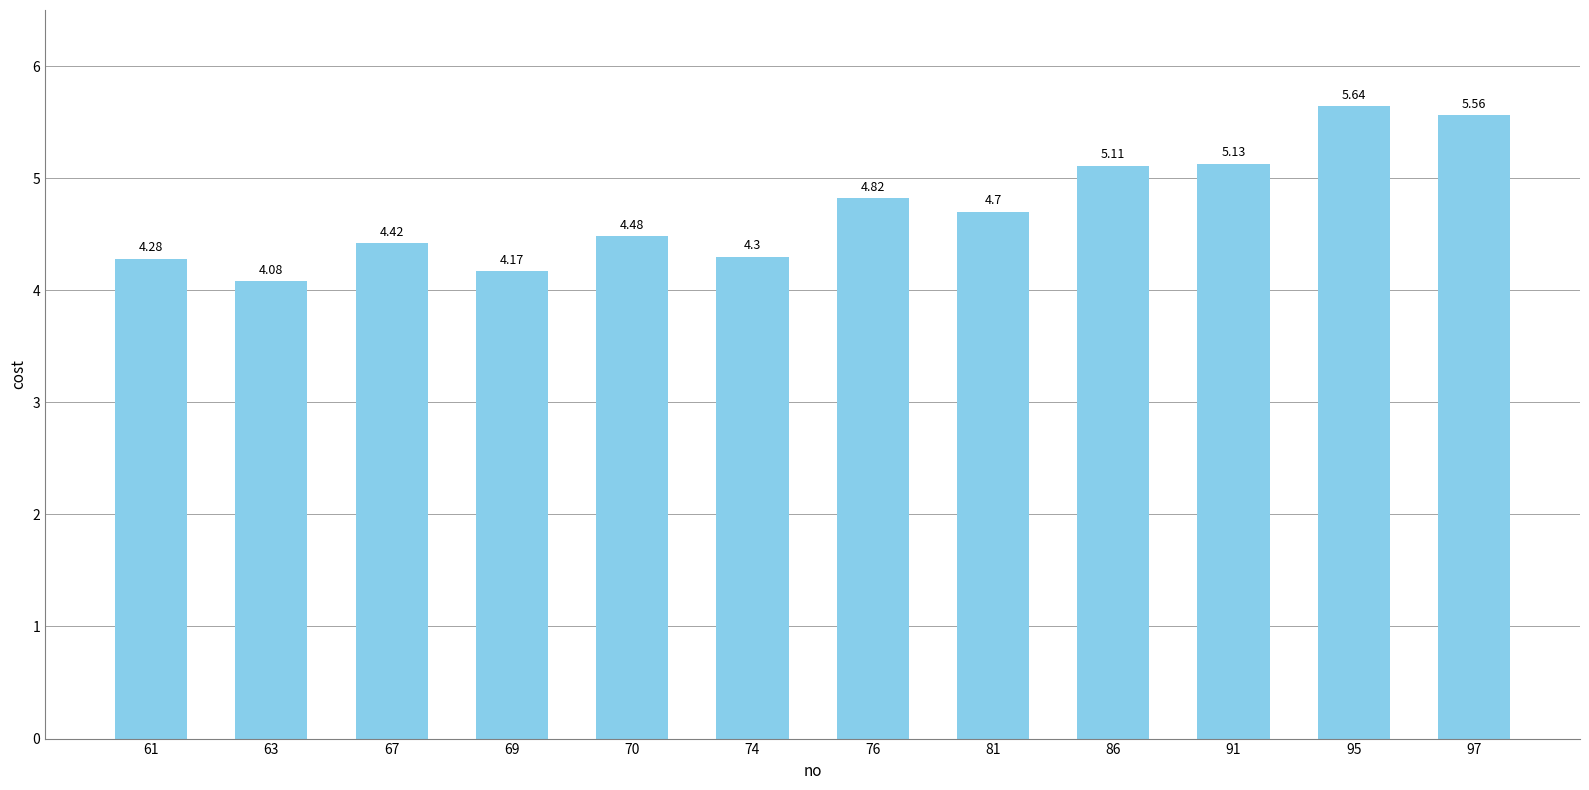

List the labels in order of value, largest first.

95, 97, 91, 86, 76, 81, 70, 67, 74, 61, 69, 63